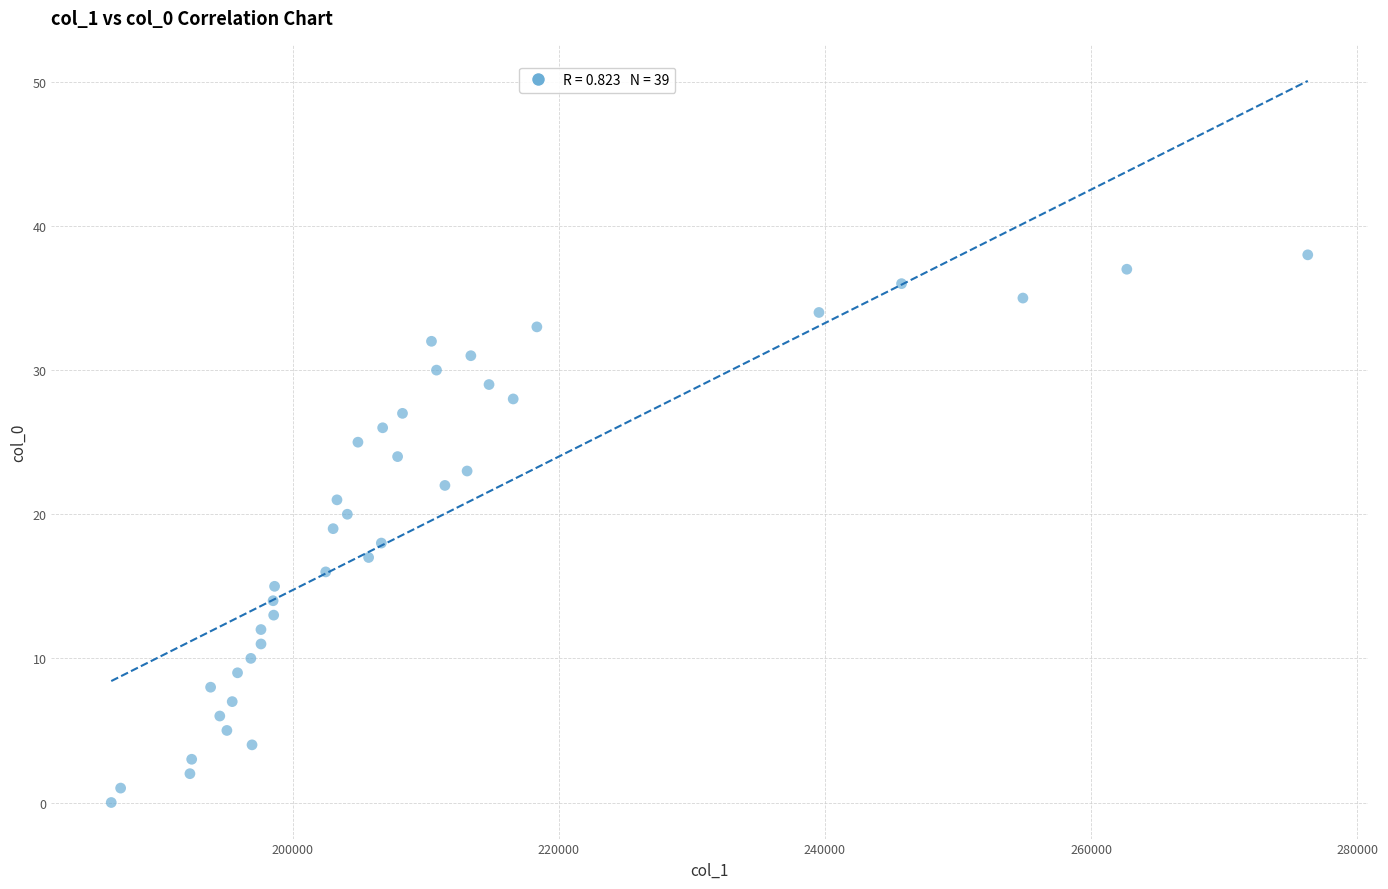

What is the range of Y values (max minus min)?

38